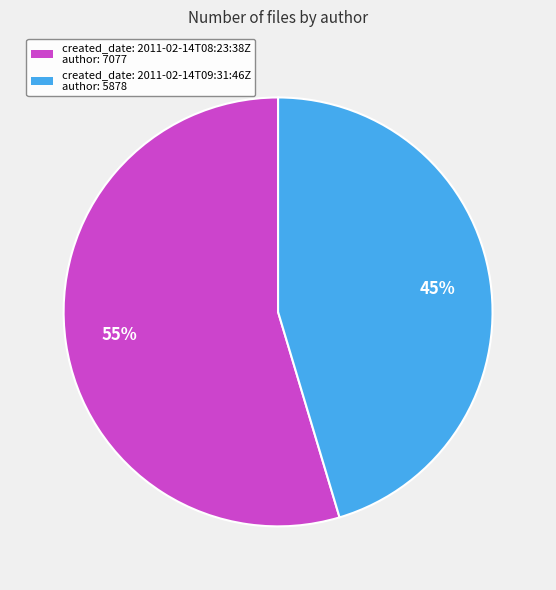

Does any single category account for the majority?

Yes